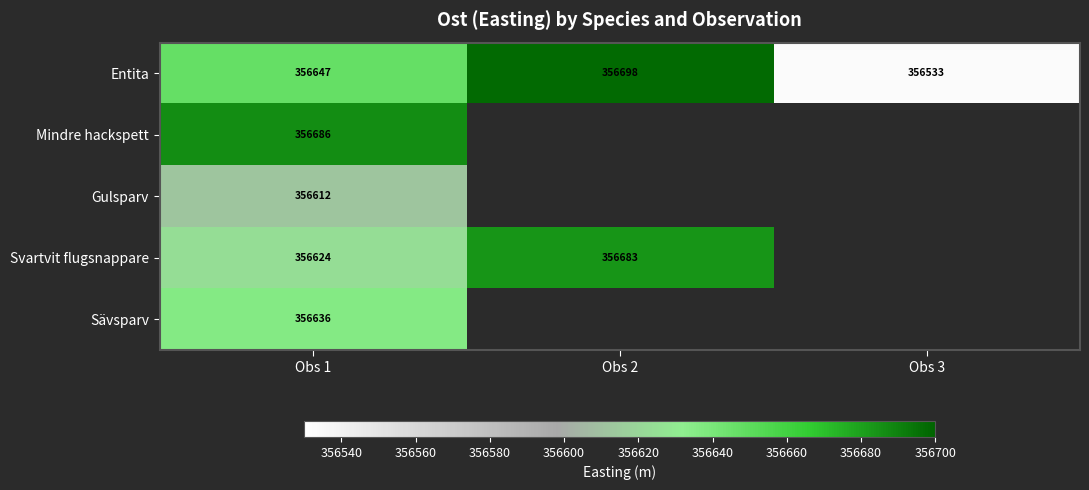

What is the difference between the Svartvit flugsnappare values at Obs 1 and Obs 2?

59